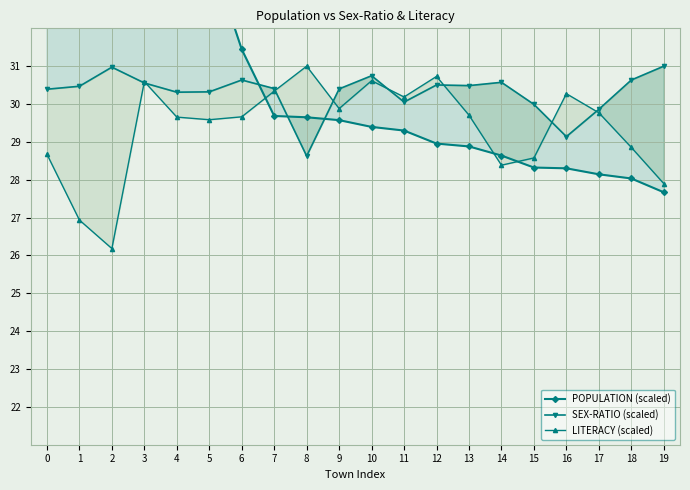

Where is SEX-RATIO (scaled) nearest to the value 29?

16